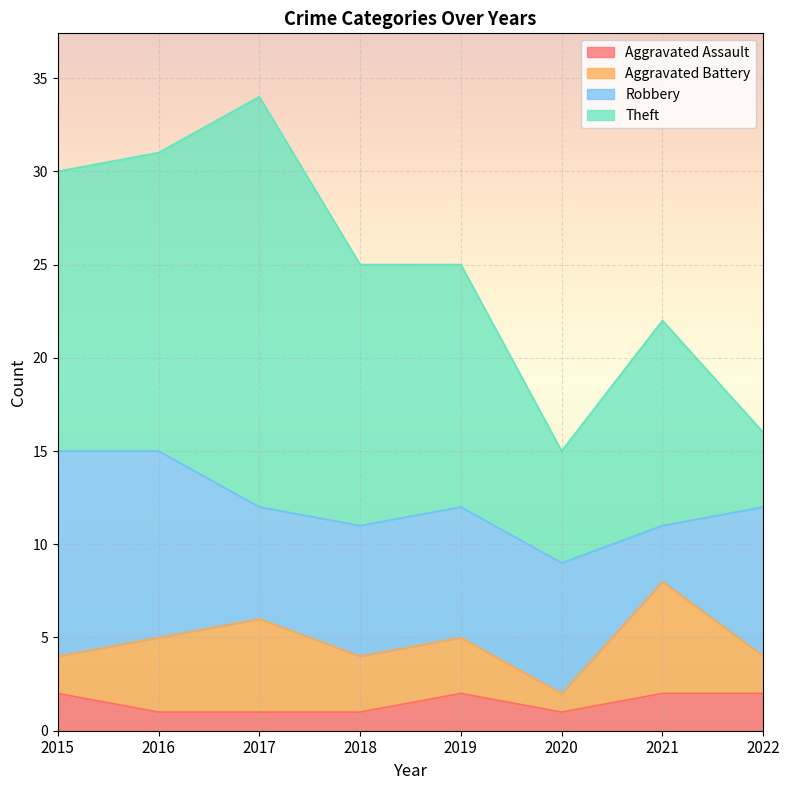

At which category is the sum across all series the highest?

2017